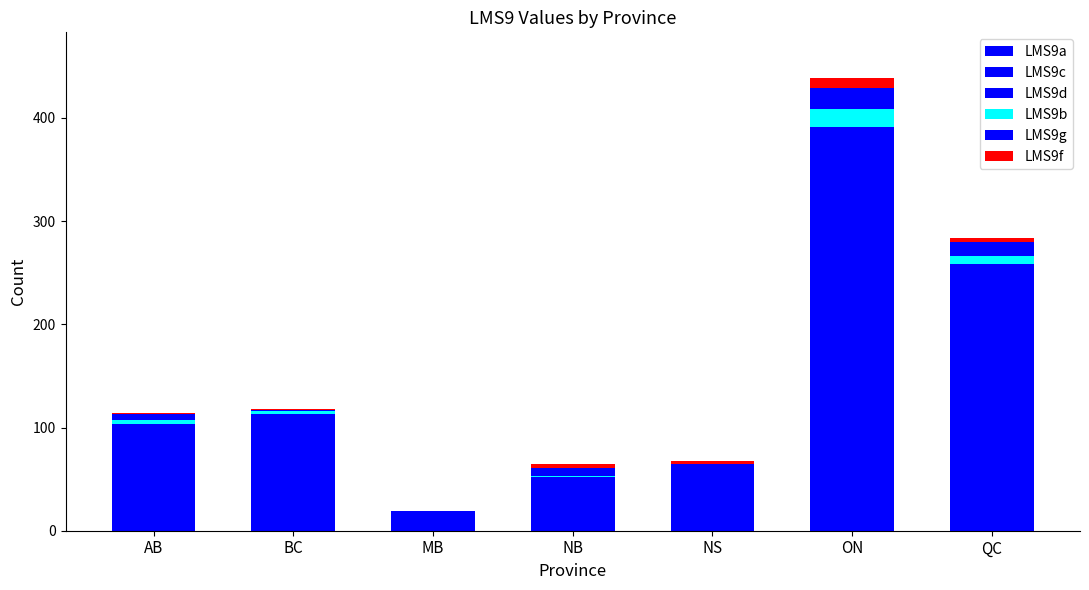

At NB, list the series in order from largest to smallest.

LMS9a, LMS9g, LMS9f, LMS9d, LMS9b, LMS9c